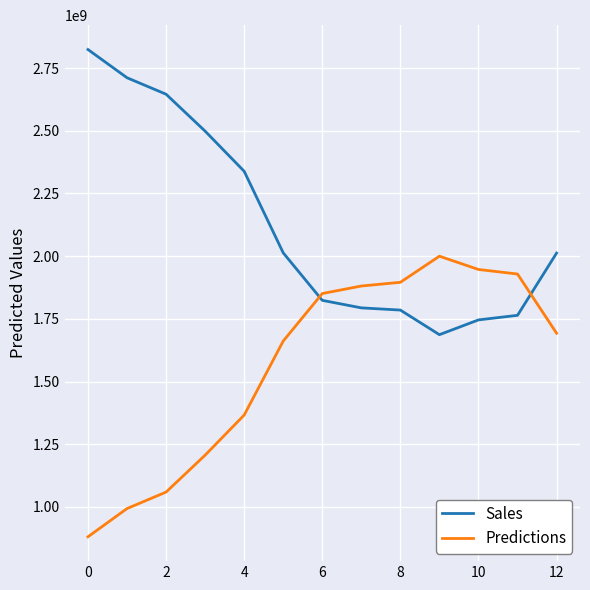

Rank the series by their maximum value, from lowest to highest.

Predictions, Sales